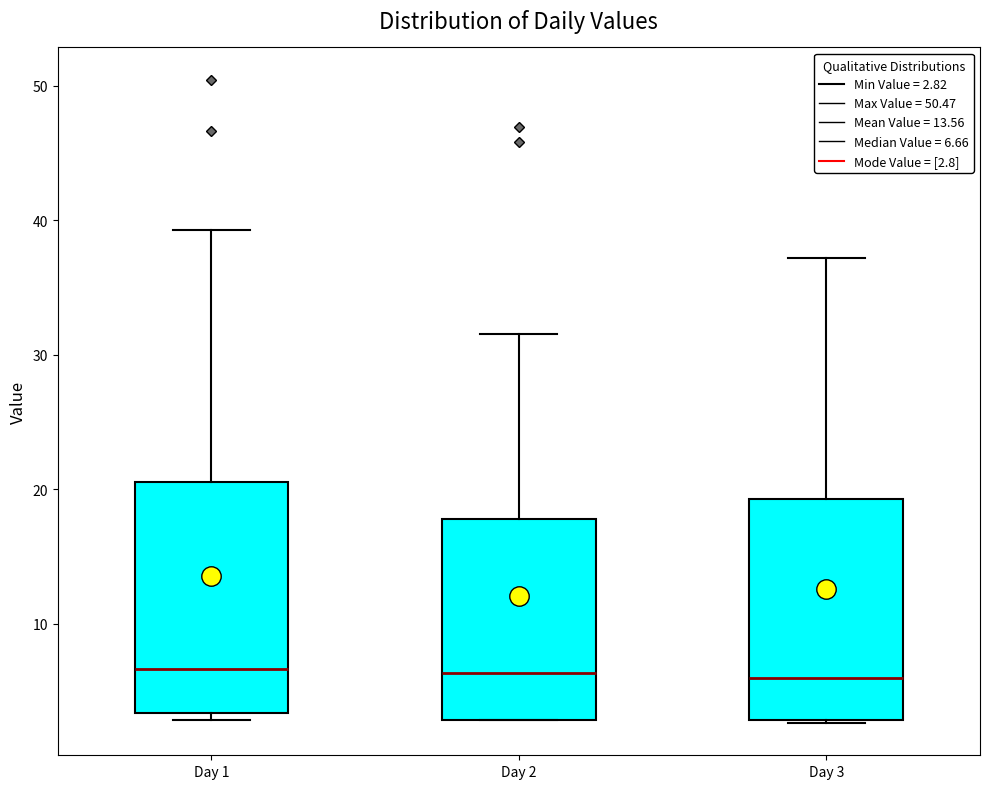

Reading left to right, transcribe this box plot: for each box, give where its median line is, the range the box spans, and where its two whiskers end, as read against the y-axis. The values are not printed on the chart, so give them approximately, as read against the axis.

Day 1: median 7, box 3 to 21, whiskers 3 (just below the box's lower edge) to 39
Day 2: median 6, box 3 to 18, whiskers 3 to 32
Day 3: median 6, box 3 to 19, whiskers 3 to 37